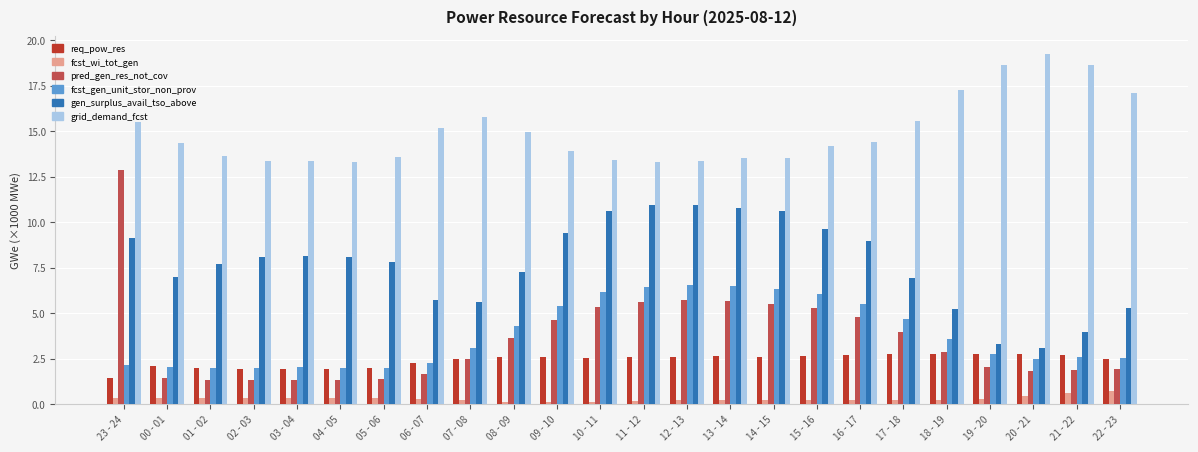

What position from the right is 18 - 19?

5